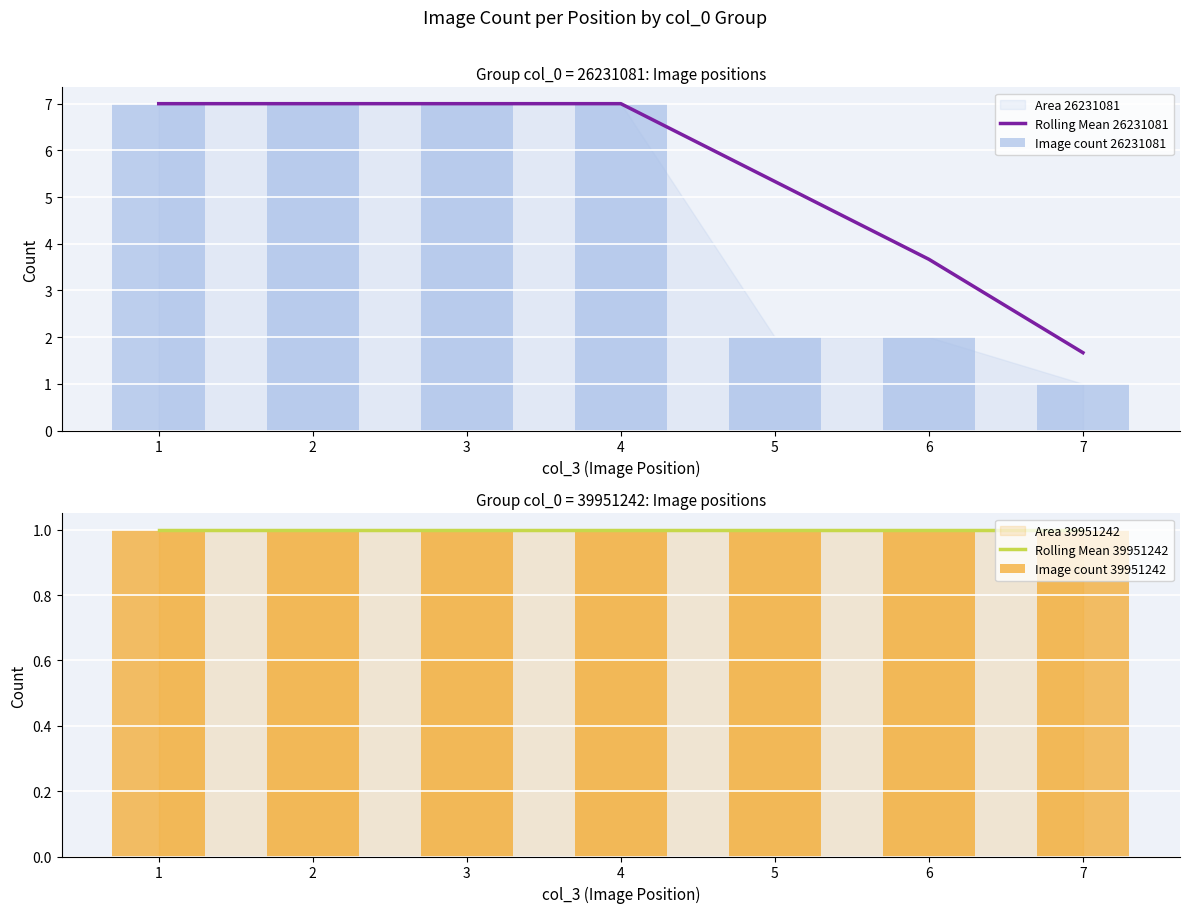

What is the value of the Image count 39951242 bar at the 2nd from the left?

1.0